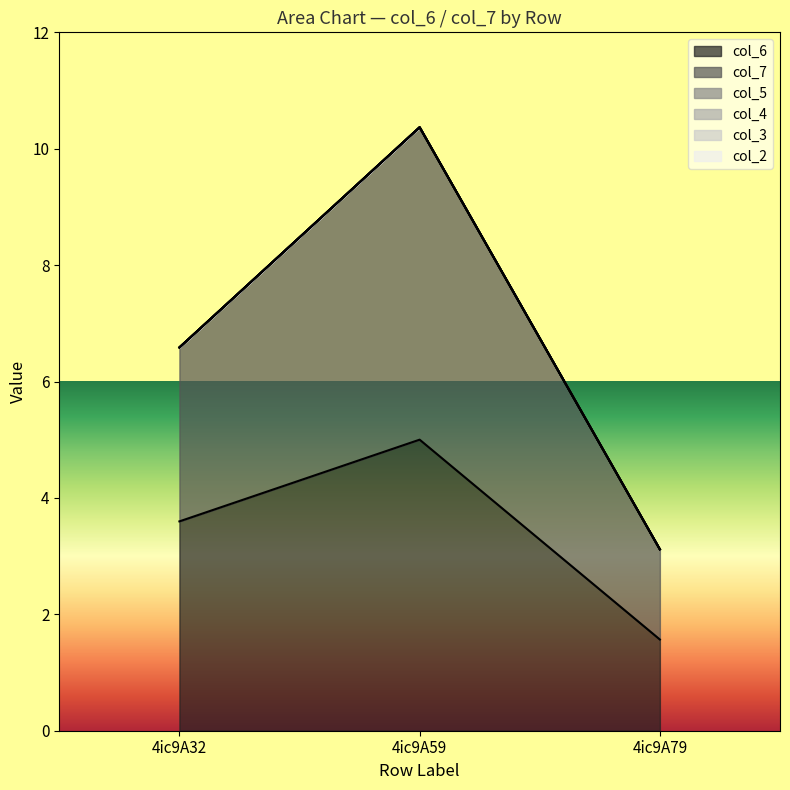

What is the sum of the col_6 values at 4ic9A32 and 4ic9A59?

8.6